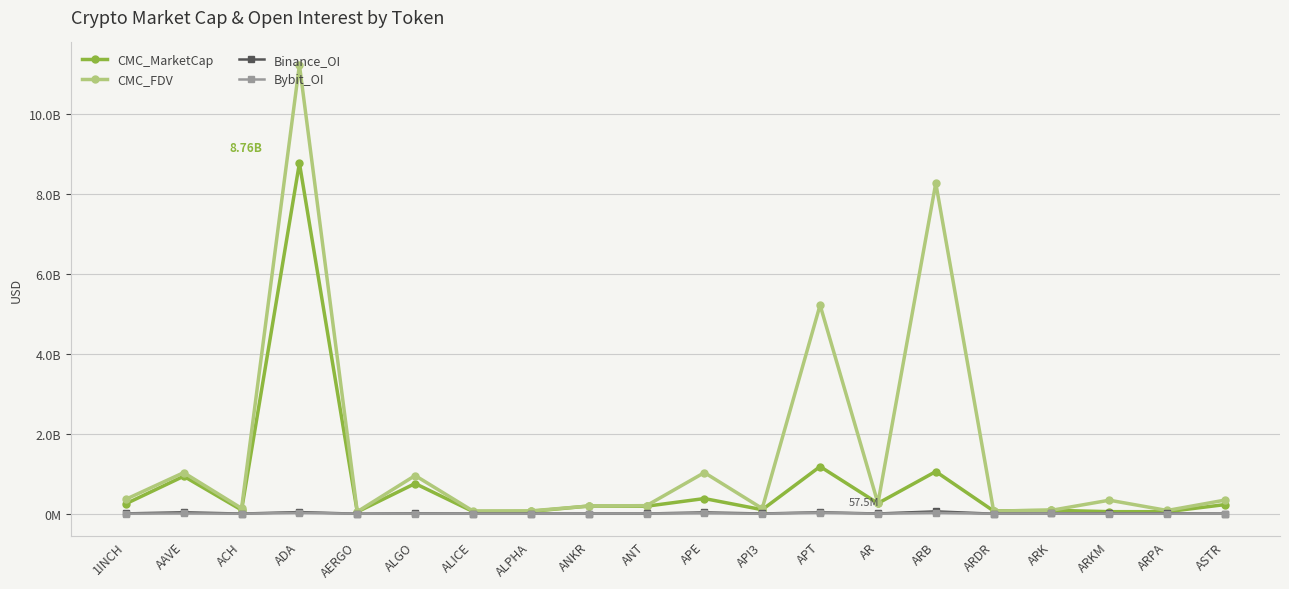

True or false: CMC_MarketCap has more than 1 interior local peaks.

True